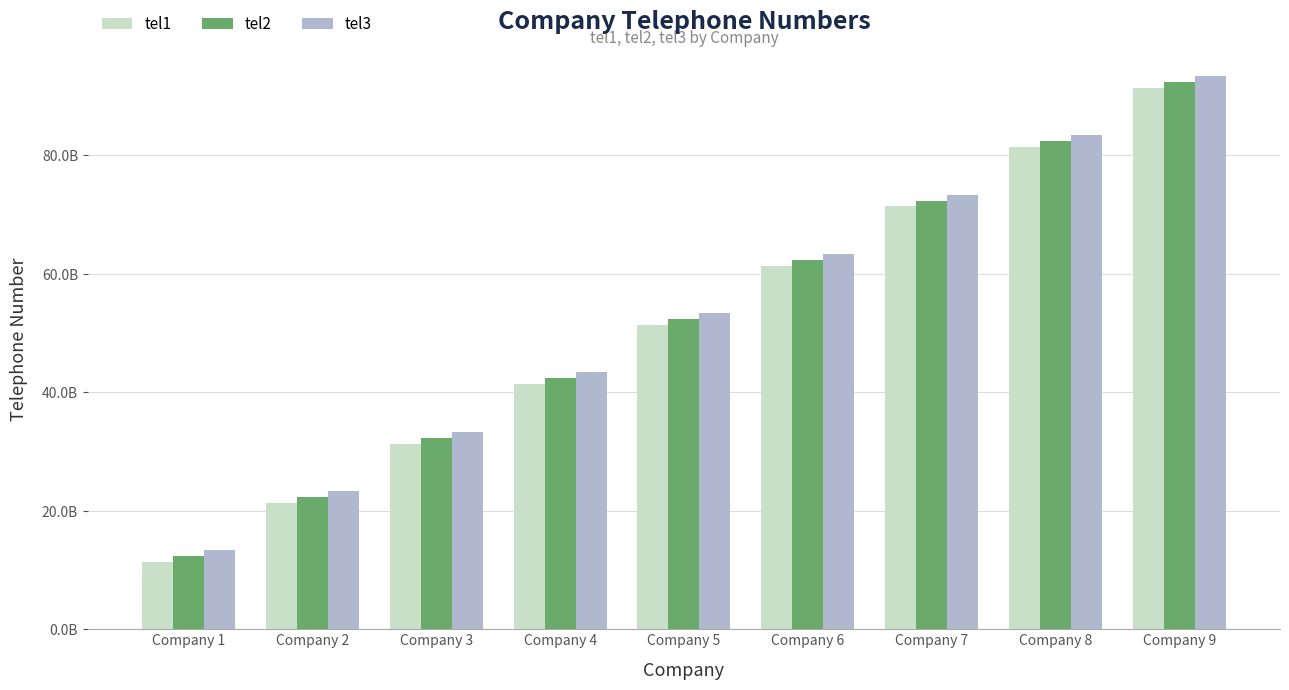

What are all the series names shown in the legend?

tel1, tel2, tel3